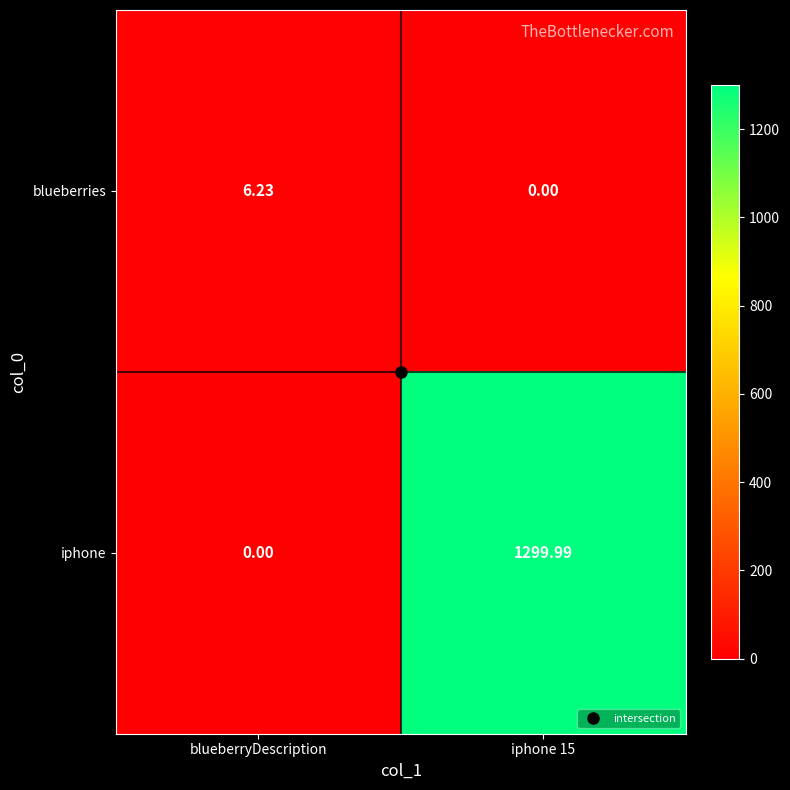

Is the value of iphone at blueberryDescription greater than the value of blueberries at blueberryDescription?

No